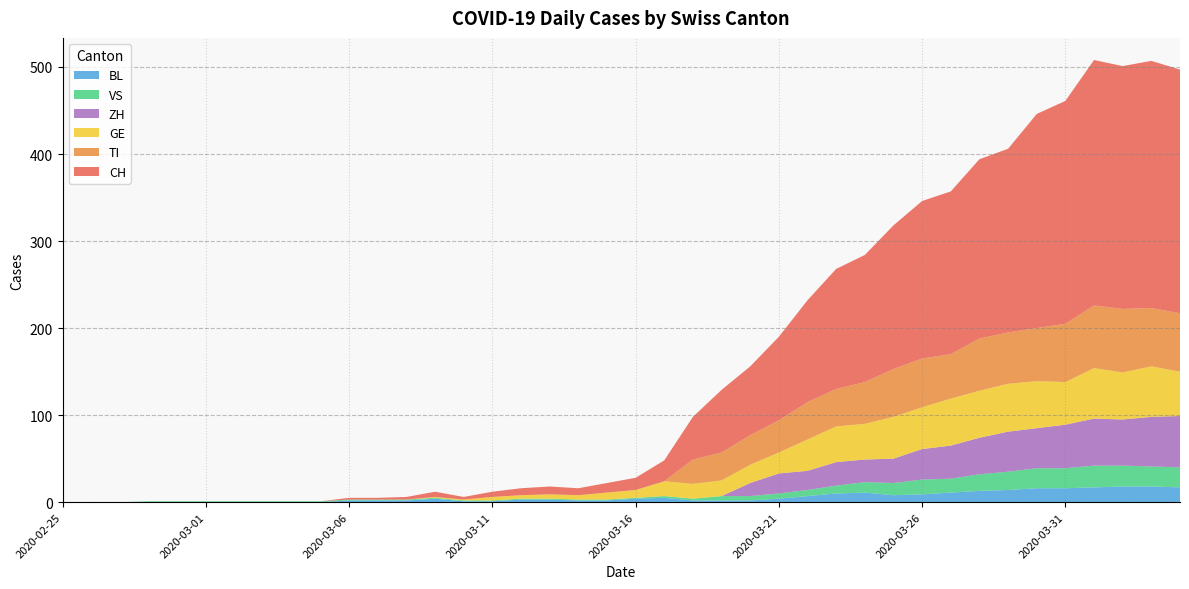

Reading right to left, transcribe all the data shown in this chart.

CH: 2020-04-04=280	2020-04-03=284	2020-04-02=279	2020-04-01=282	2020-03-31=256	2020-03-30=246	2020-03-29=211	2020-03-28=206	2020-03-27=187	2020-03-26=181	2020-03-25=165	2020-03-24=146	2020-03-23=138	2020-03-22=117	2020-03-21=96	2020-03-20=79	2020-03-19=72	2020-03-18=49	2020-03-17=24	2020-03-16=14	2020-03-15=11	2020-03-14=8	2020-03-13=9	2020-03-12=8	2020-03-11=6	2020-03-10=3	2020-03-09=6	2020-03-08=3	2020-03-07=2	2020-03-06=2	2020-03-05=0	2020-03-04=0	2020-03-03=0	2020-03-02=0	2020-03-01=0	2020-02-29=0	2020-02-28=0	2020-02-27=0	2020-02-26=0	2020-02-25=0
TI: 2020-04-04=67	2020-04-03=67	2020-04-02=73	2020-04-01=72	2020-03-31=67	2020-03-30=61	2020-03-29=59	2020-03-28=60	2020-03-27=51	2020-03-26=56	2020-03-25=55	2020-03-24=48	2020-03-23=43	2020-03-22=43	2020-03-21=37	2020-03-20=34	2020-03-19=32	2020-03-18=28	2020-03-17=0	2020-03-16=0	2020-03-15=0	2020-03-14=0	2020-03-13=0	2020-03-12=0	2020-03-11=0	2020-03-10=0	2020-03-09=0	2020-03-08=0	2020-03-07=0	2020-03-06=0	2020-03-05=0	2020-03-04=0	2020-03-03=0	2020-03-02=0	2020-03-01=0	2020-02-29=0	2020-02-28=0	2020-02-27=0	2020-02-26=0	2020-02-25=0
GE: 2020-04-04=51	2020-04-03=58	2020-04-02=54	2020-04-01=58	2020-03-31=49	2020-03-30=54	2020-03-29=55	2020-03-28=54	2020-03-27=54	2020-03-26=48	2020-03-25=48	2020-03-24=41	2020-03-23=41	2020-03-22=36	2020-03-21=24	2020-03-20=21	2020-03-19=18	2020-03-18=17	2020-03-17=17	2020-03-16=9	2020-03-15=8	2020-03-14=5	2020-03-13=5	2020-03-12=4	2020-03-11=4	2020-03-10=1	2020-03-09=1	2020-03-08=0	2020-03-07=0	2020-03-06=0	2020-03-05=0	2020-03-04=0	2020-03-03=0	2020-03-02=0	2020-03-01=0	2020-02-29=0	2020-02-28=0	2020-02-27=0	2020-02-26=0	2020-02-25=0
VS: 2020-04-04=23	2020-04-03=23	2020-04-02=24	2020-04-01=25	2020-03-31=23	2020-03-30=23	2020-03-29=21	2020-03-28=19	2020-03-27=16	2020-03-26=17	2020-03-25=14	2020-03-24=12	2020-03-23=9	2020-03-22=7	2020-03-21=6	2020-03-20=5	2020-03-19=5	2020-03-18=2	2020-03-17=2	2020-03-16=1	2020-03-15=1	2020-03-14=1	2020-03-13=1	2020-03-12=1	2020-03-11=1	2020-03-10=1	2020-03-09=1	2020-03-08=1	2020-03-07=1	2020-03-06=1	2020-03-05=1	2020-03-04=1	2020-03-03=1	2020-03-02=1	2020-03-01=1	2020-02-29=1	2020-02-28=1	2020-02-27=0	2020-02-26=0	2020-02-25=0
BL: 2020-04-04=17	2020-04-03=18	2020-04-02=18	2020-04-01=17	2020-03-31=16	2020-03-30=16	2020-03-29=14	2020-03-28=13	2020-03-27=11	2020-03-26=9	2020-03-25=8	2020-03-24=11	2020-03-23=10	2020-03-22=7	2020-03-21=4	2020-03-20=2	2020-03-19=2	2020-03-18=2	2020-03-17=5	2020-03-16=4	2020-03-15=2	2020-03-14=2	2020-03-13=3	2020-03-12=3	2020-03-11=1	2020-03-10=1	2020-03-09=4	2020-03-08=2	2020-03-07=2	2020-03-06=2	2020-03-05=0	2020-03-04=0	2020-03-03=0	2020-03-02=0	2020-03-01=0	2020-02-29=0	2020-02-28=0	2020-02-27=0	2020-02-26=0	2020-02-25=0
ZH: 2020-04-04=59	2020-04-03=57	2020-04-02=53	2020-04-01=54	2020-03-31=50	2020-03-30=46	2020-03-29=46	2020-03-28=42	2020-03-27=38	2020-03-26=35	2020-03-25=28	2020-03-24=26	2020-03-23=27	2020-03-22=22	2020-03-21=23	2020-03-20=15	2020-03-19=0	2020-03-18=0	2020-03-17=0	2020-03-16=0	2020-03-15=0	2020-03-14=0	2020-03-13=0	2020-03-12=0	2020-03-11=0	2020-03-10=0	2020-03-09=0	2020-03-08=0	2020-03-07=0	2020-03-06=0	2020-03-05=0	2020-03-04=0	2020-03-03=0	2020-03-02=0	2020-03-01=0	2020-02-29=0	2020-02-28=0	2020-02-27=0	2020-02-26=0	2020-02-25=0